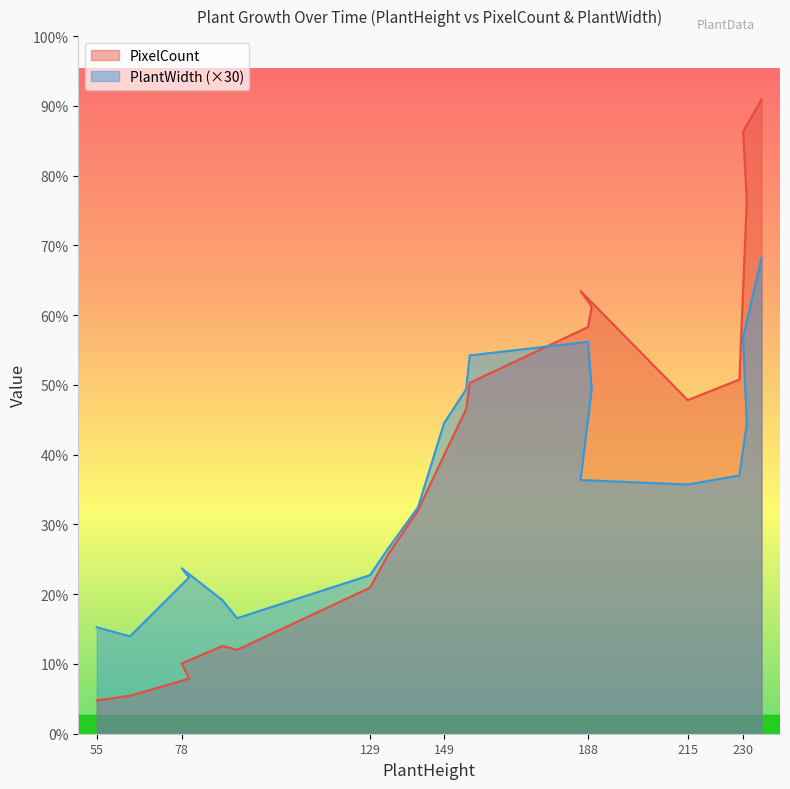

What is the difference between the second highest and minimum values in the PixelCount series?

7533